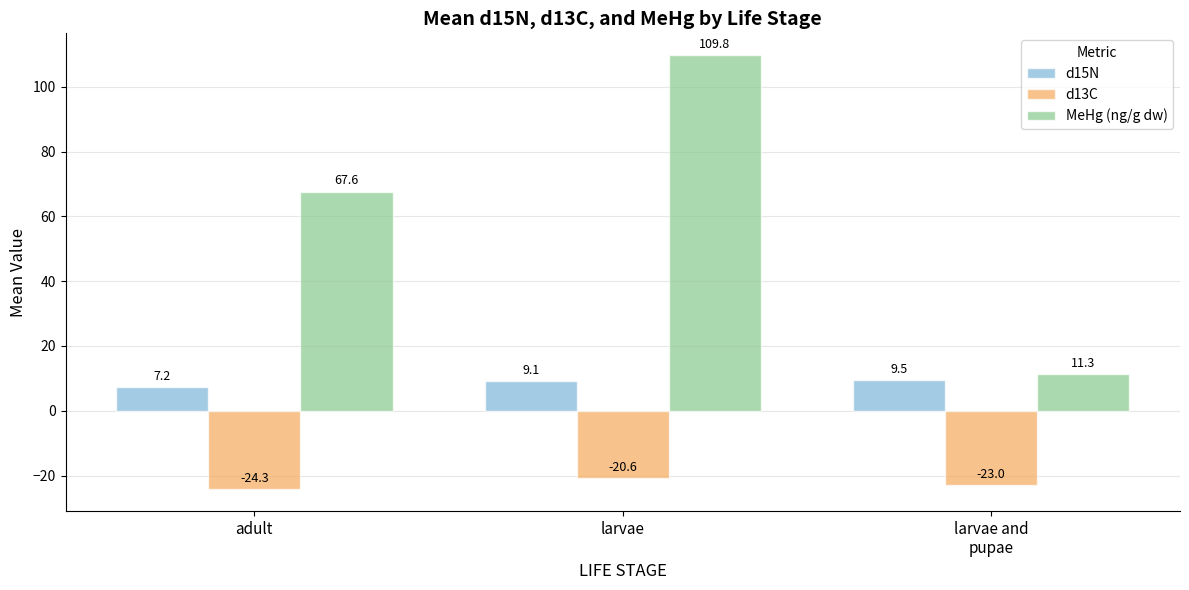

What is the minimum value shown in the chart?

-24.3